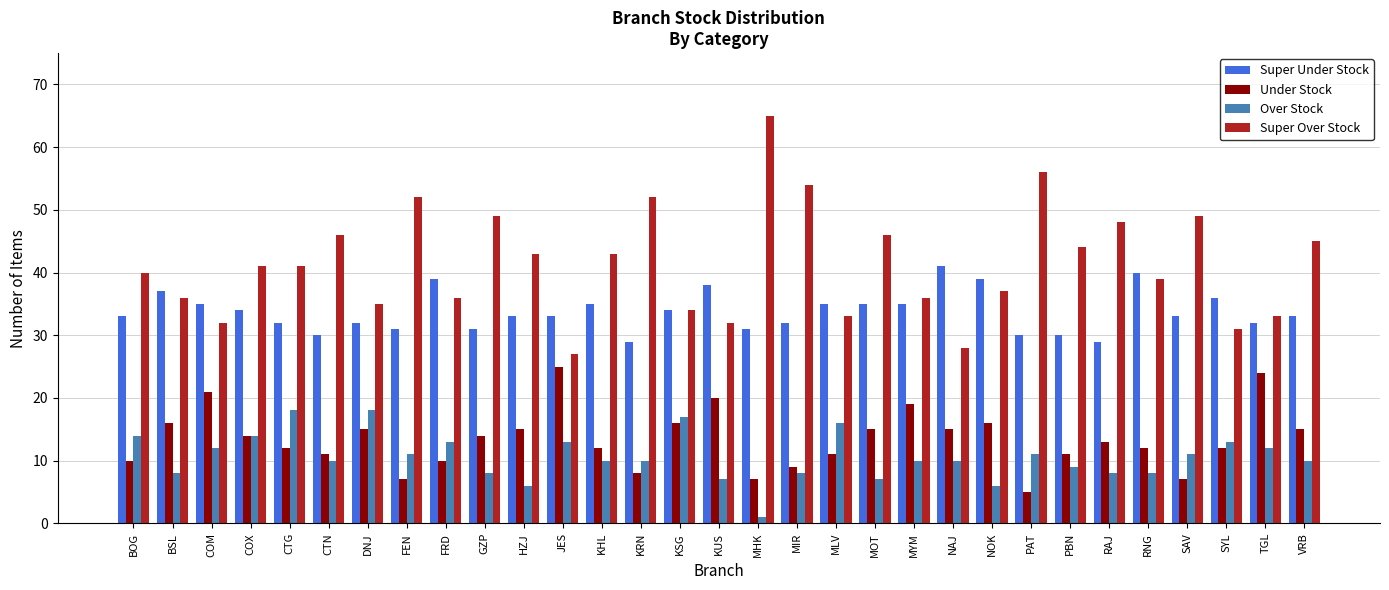

What is the highest value of the Under Stock series?

25